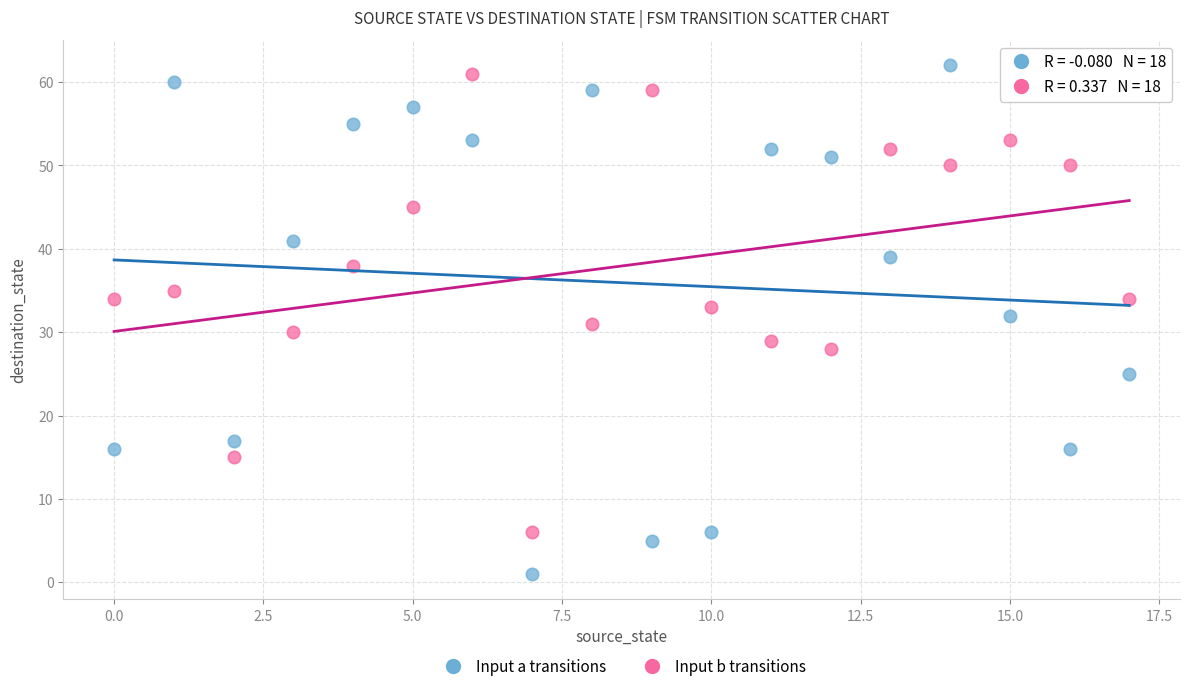

Which series has the largest Y range (max minus min)?

Input a transitions